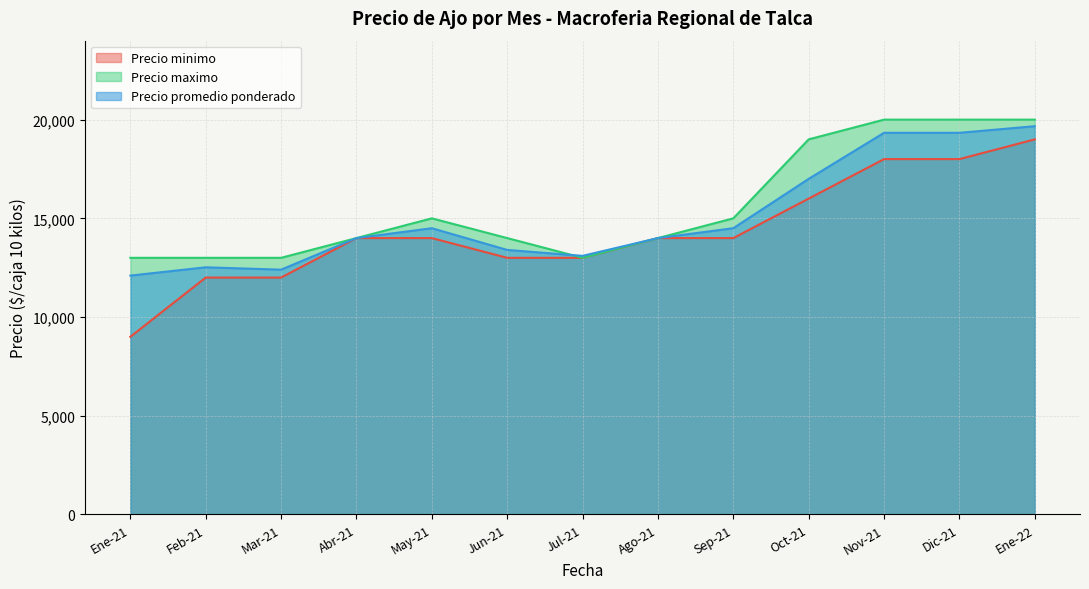

What is the average value of the Precio promedio ponderado series?

15066